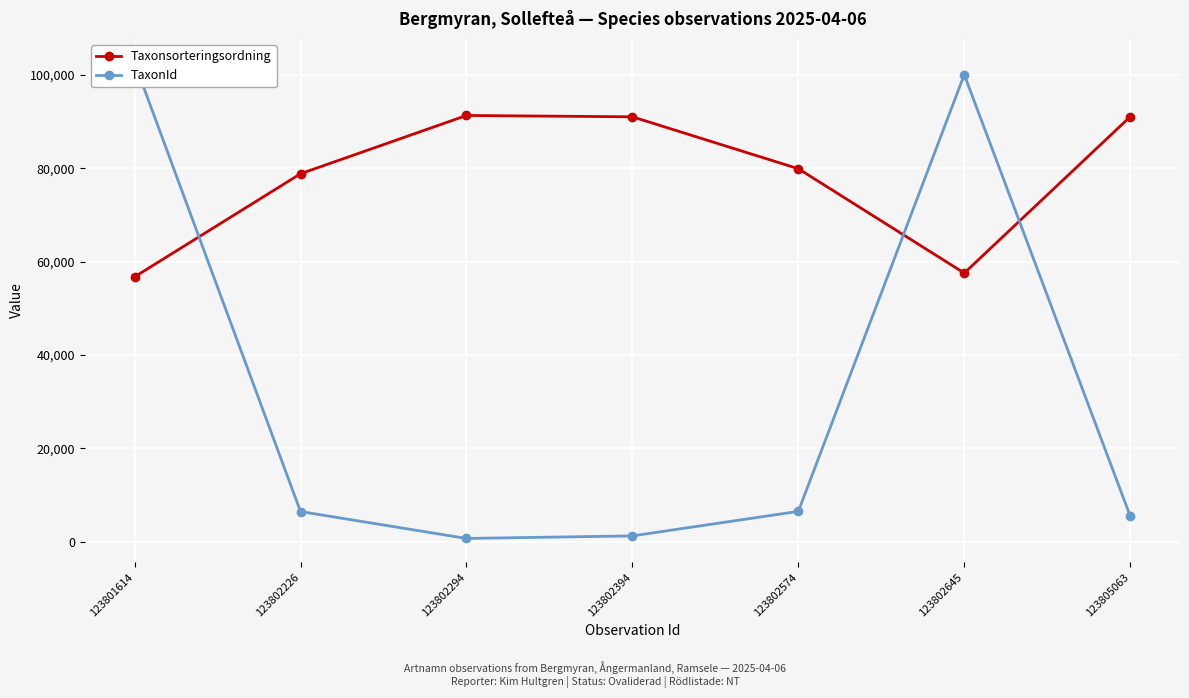

True or false: TaxonId has more than 2 points higher than both neighbors.

False